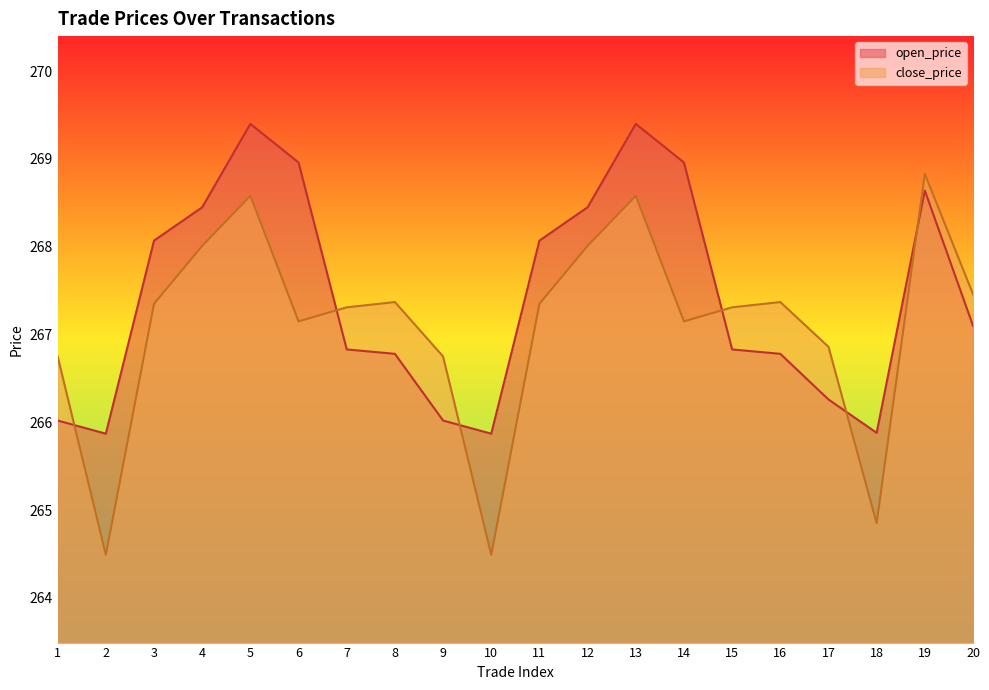

What is the difference between the second highest and second lowest values in the open_price series?

3.5